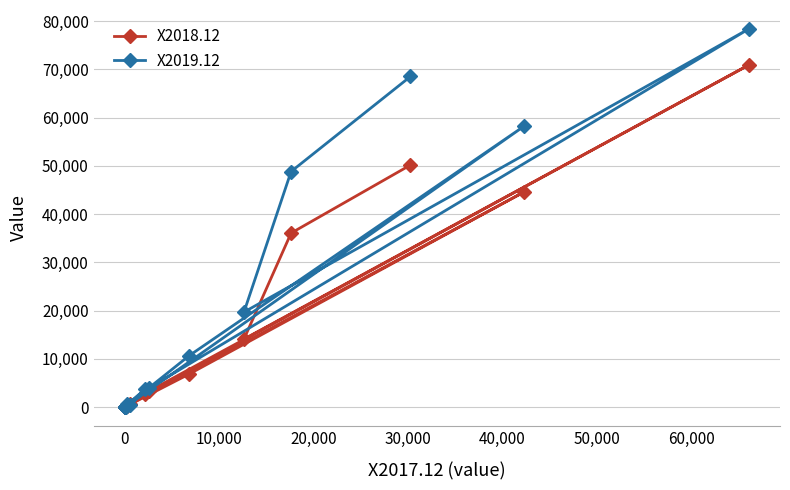

Which series has the widest spread of values?

X2019.12